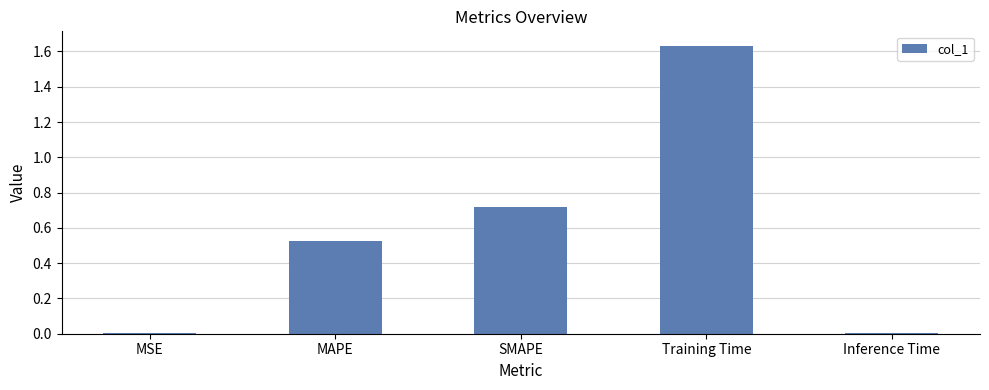

Which category has the highest value across all series?

Training Time